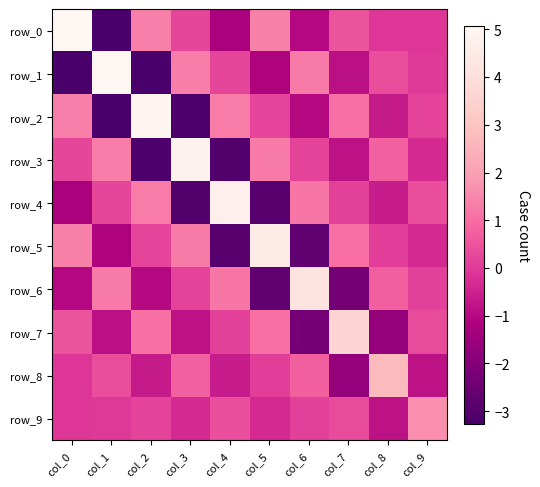

At how many categories does at least one series exceed 2?

9